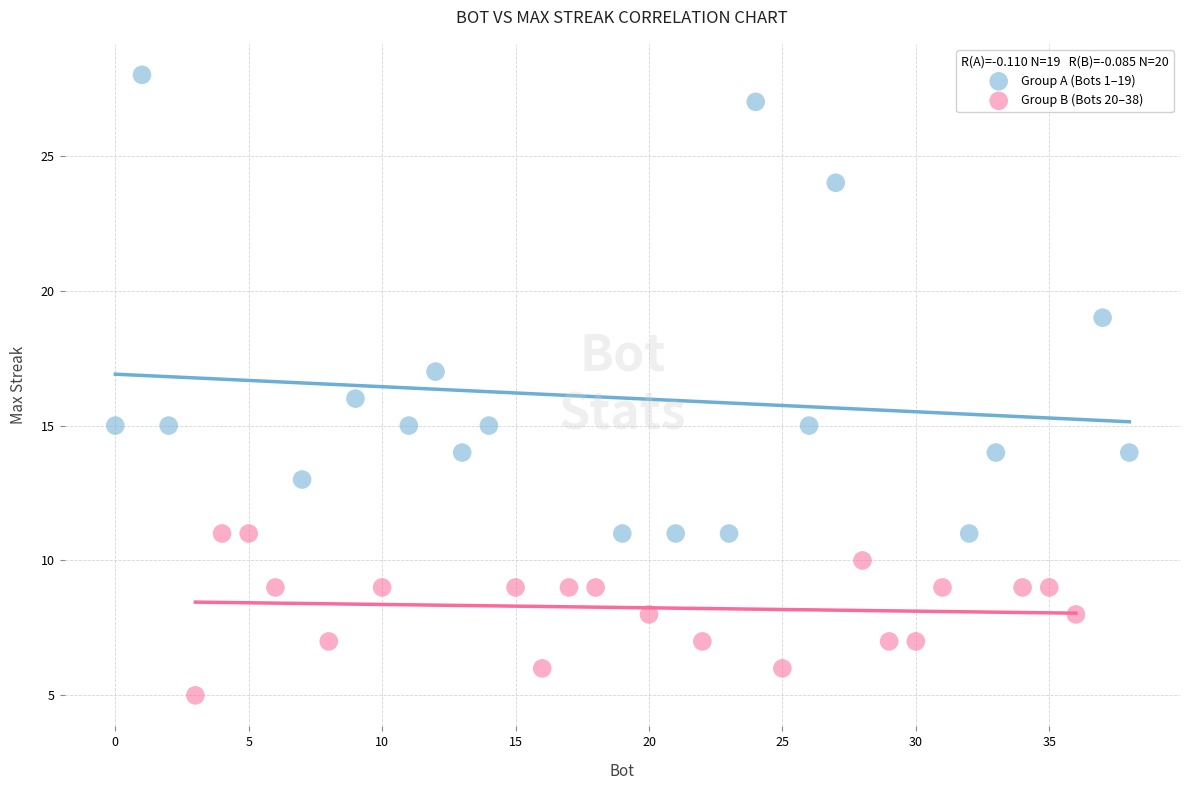

Which series contains the highest Y value?

Group A (Bots 1–19)